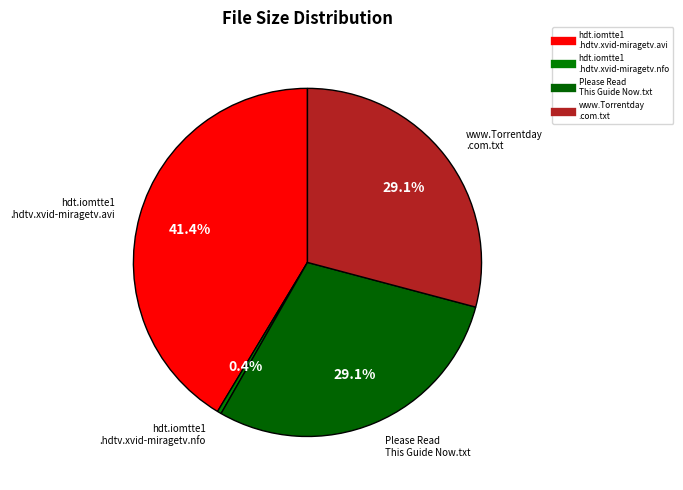

How many slices are in this pie chart?

4